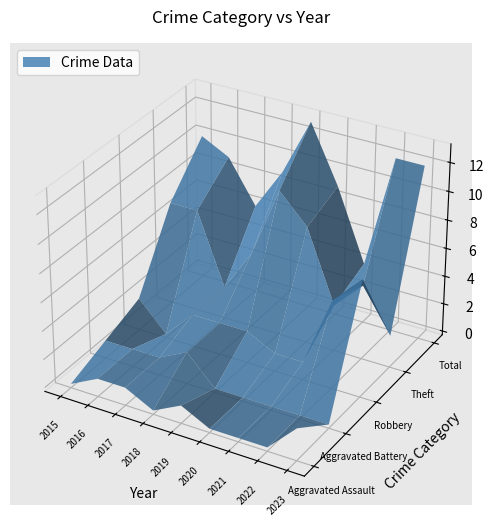

Reading left to right, list all the values displayed in this chart.

Aggravated Assault: 2015=0	2016=1	2017=1	2018=0	2019=1	2020=0	2021=0	2022=0	2023=2
Aggravated Battery: 2015=1	2016=1	2017=1	2018=2	2019=0	2020=0	2021=0	2022=0	2023=0
Robbery: 2015=2	2016=0	2017=2	2018=2	2019=2	2020=1	2021=1	2022=6	2023=8
Theft: 2015=7	2016=7	2017=2	2018=5	2019=10	2020=8	2021=3	2022=5	2023=2
Total: 2015=10	2016=9	2017=6	2018=9	2019=13	2020=9	2021=4	2022=12	2023=12